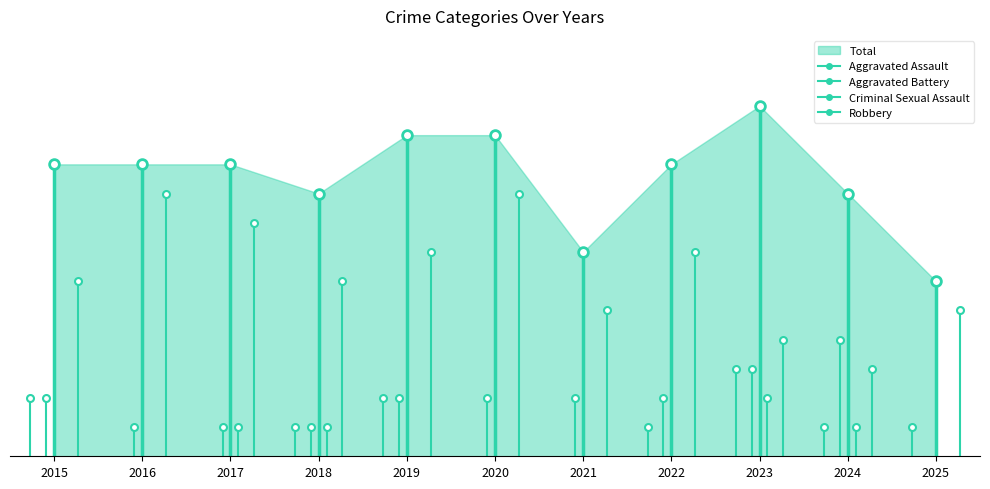

Which series ends up on top after the final intersection of Aggravated Assault and Aggravated Battery?

Aggravated Assault